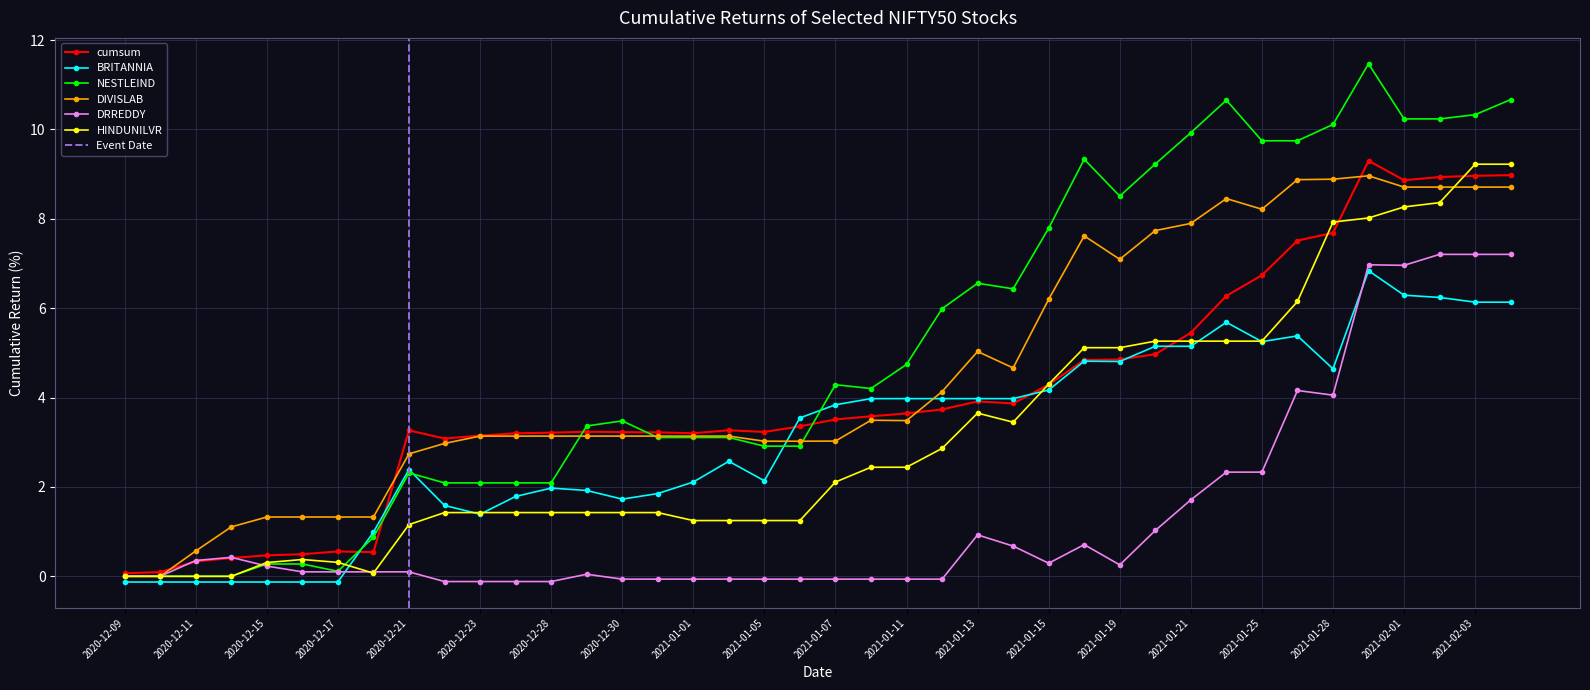

Which label corresponds to the largest value in the chart?

2021-01-29